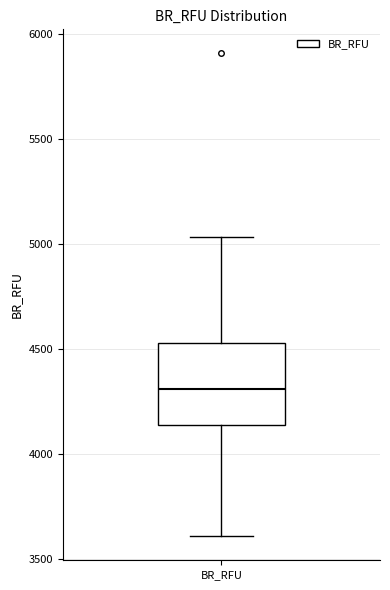

Read this box plot against the y-axis: the position of the median line, the range covered by the box, and the ends of both whiskers. The values are not printed on the chart, so give them approximately, as read against the axis.

median 4300, box 4150 to 4550, whiskers 3600 to 5050